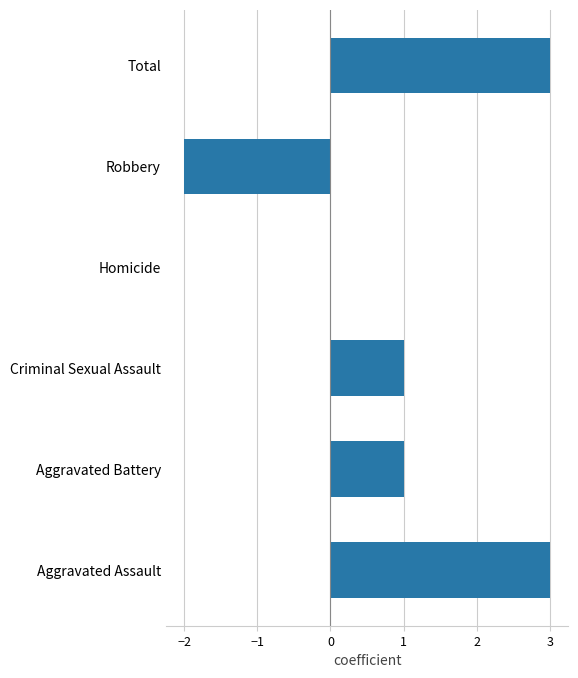

What is the change in value from Criminal Sexual Assault to Robbery?

-3